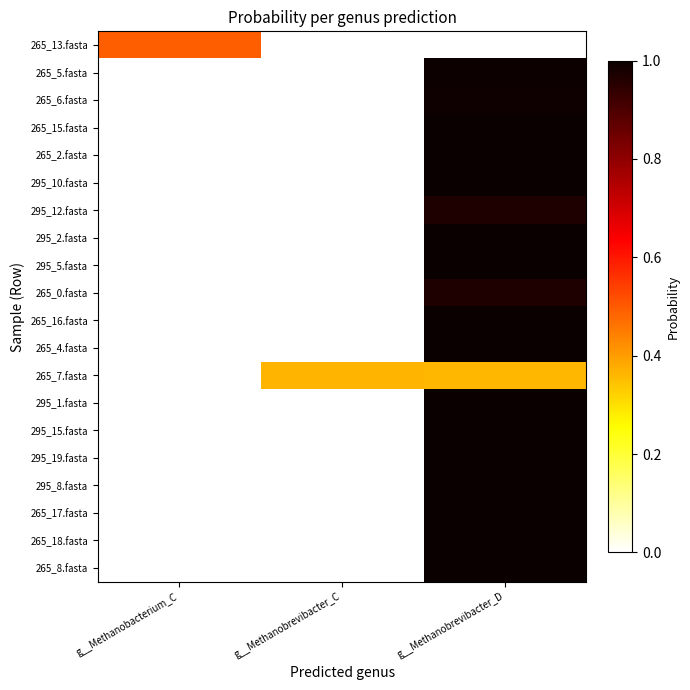

What is the difference between the highest and lowest values at g__Methanobacterium_C?

0.5